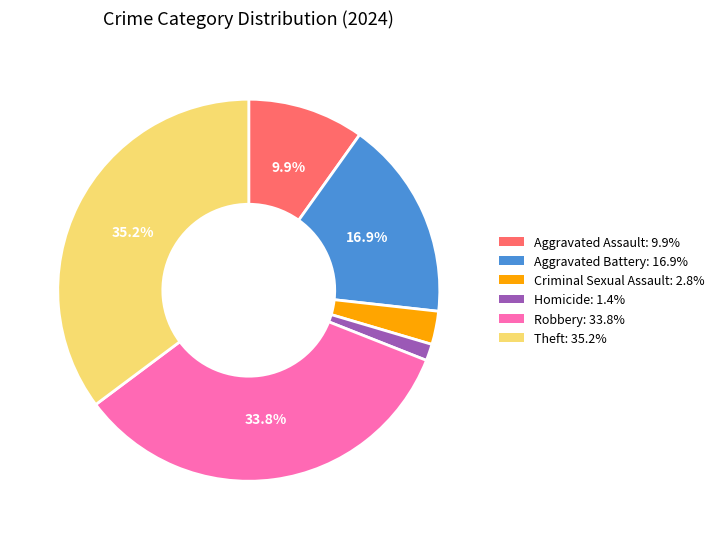

Is there a majority slice in this chart?

No